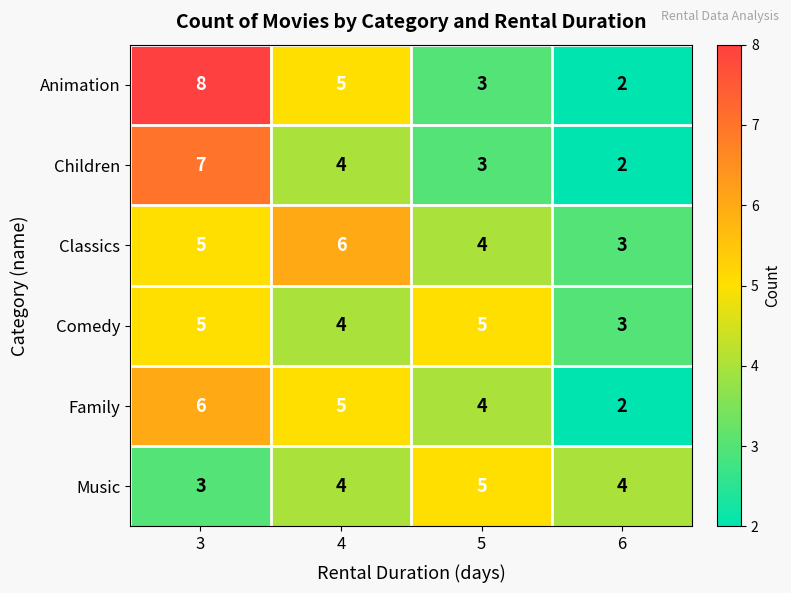

What is the approximate value of Animation at 5?

3